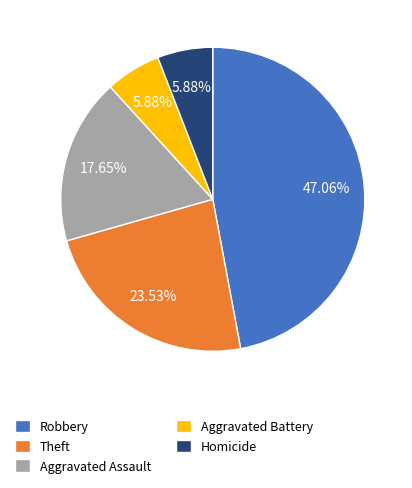

Is it true that Aggravated Battery is 6% of the pie?

True